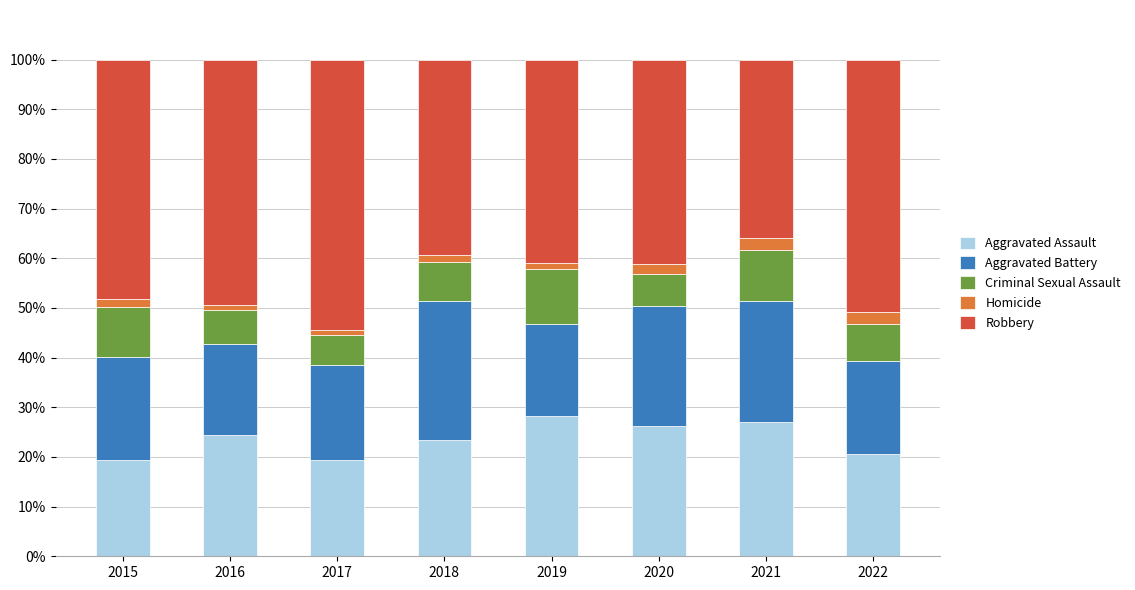

The value of Aggravated Assault at 2016 is 15.6. True or false?

False